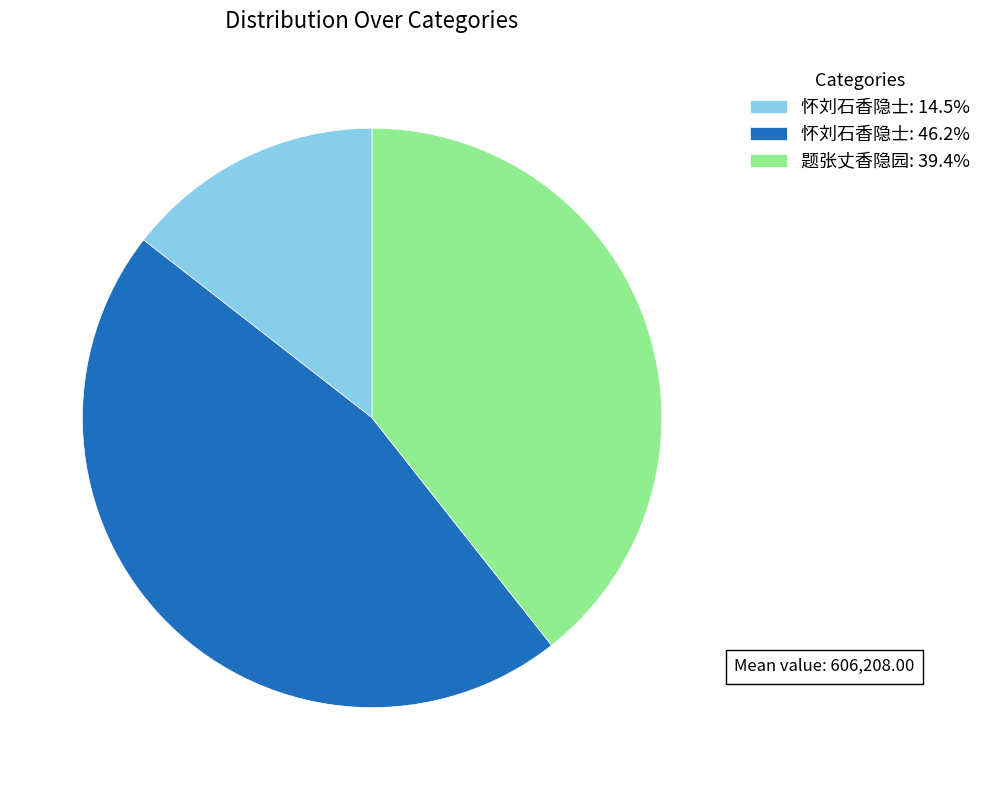

Does 怀刘石香隐士: 46.2% represent more than half of the total?

No